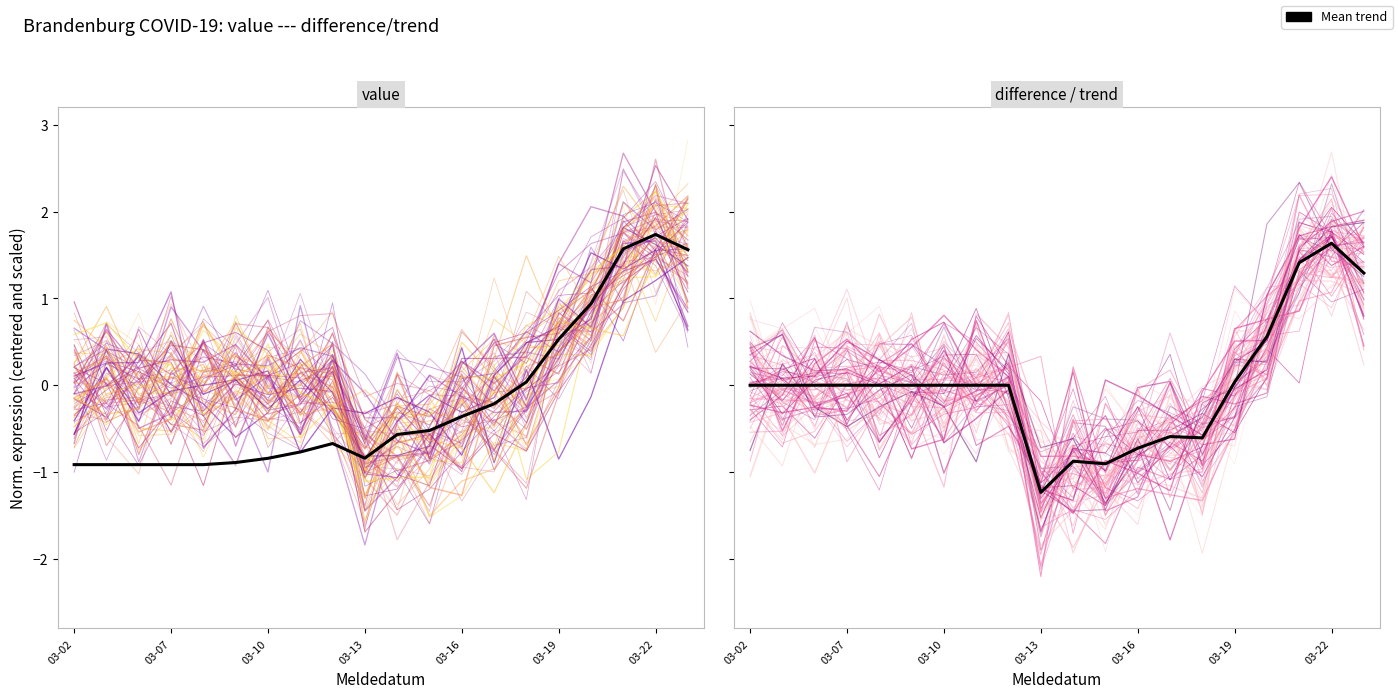

What is the difference between the highest and lowest values at 16?

0.4